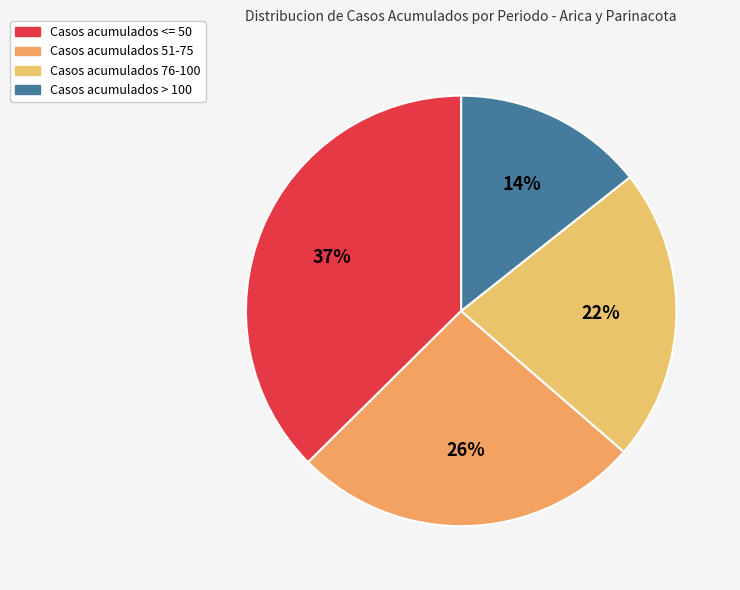

How many slices are in this pie chart?

4